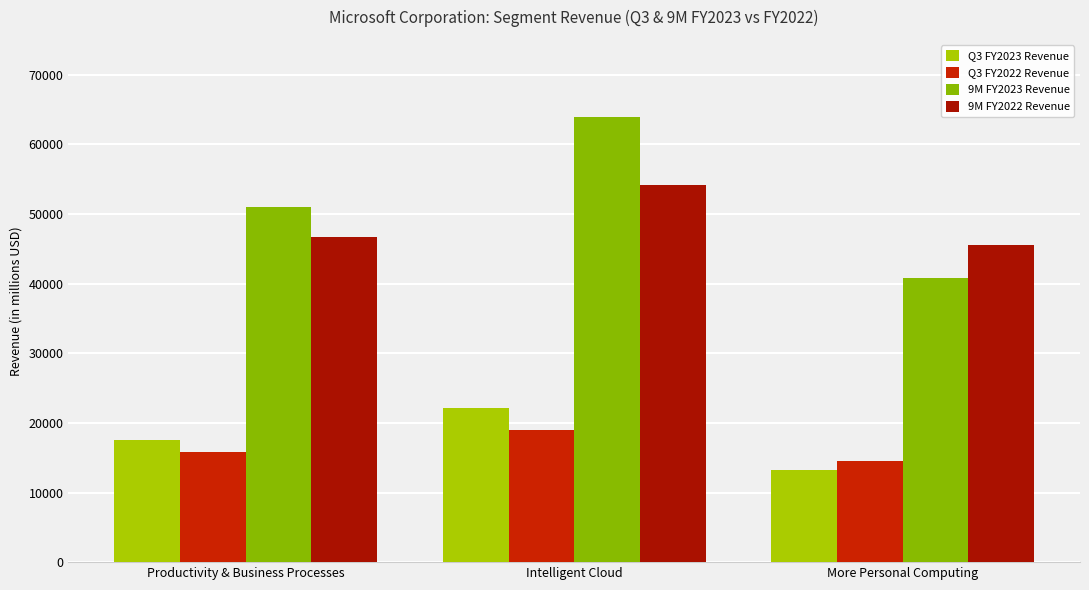

The Q3 FY2023 Revenue series shows 7670 at More Personal Computing. True or false?

False